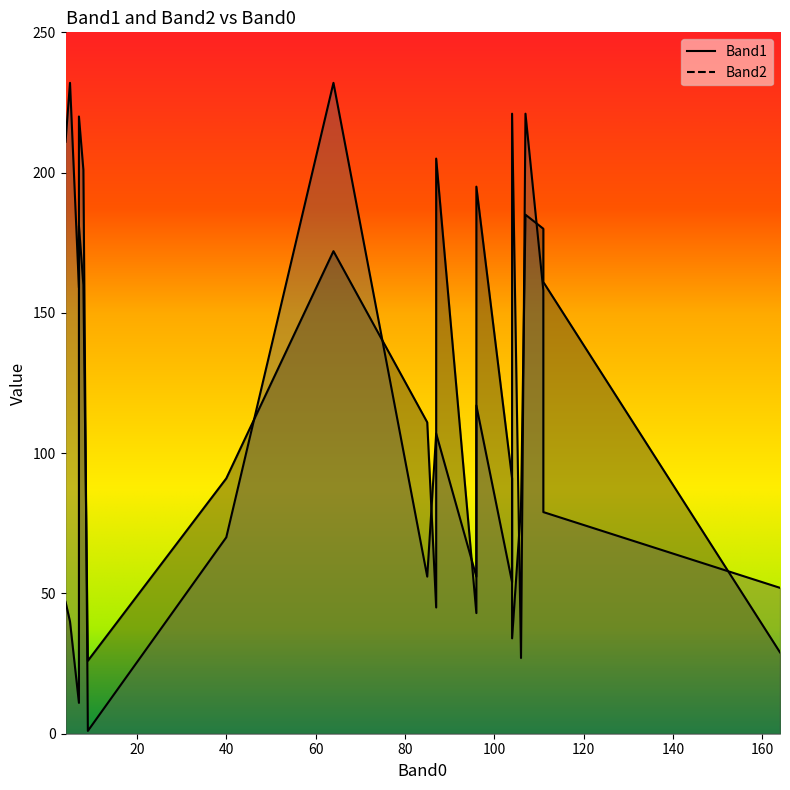

What is the total value across all series at 104?

145